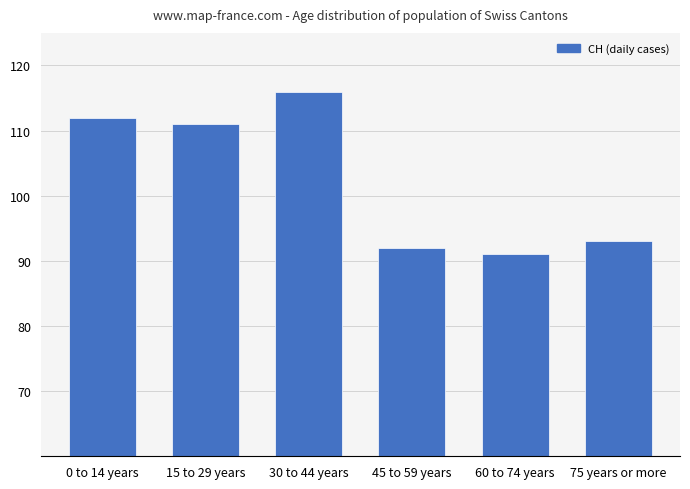

Which has a higher value, 60 to 74 years or 45 to 59 years?

45 to 59 years